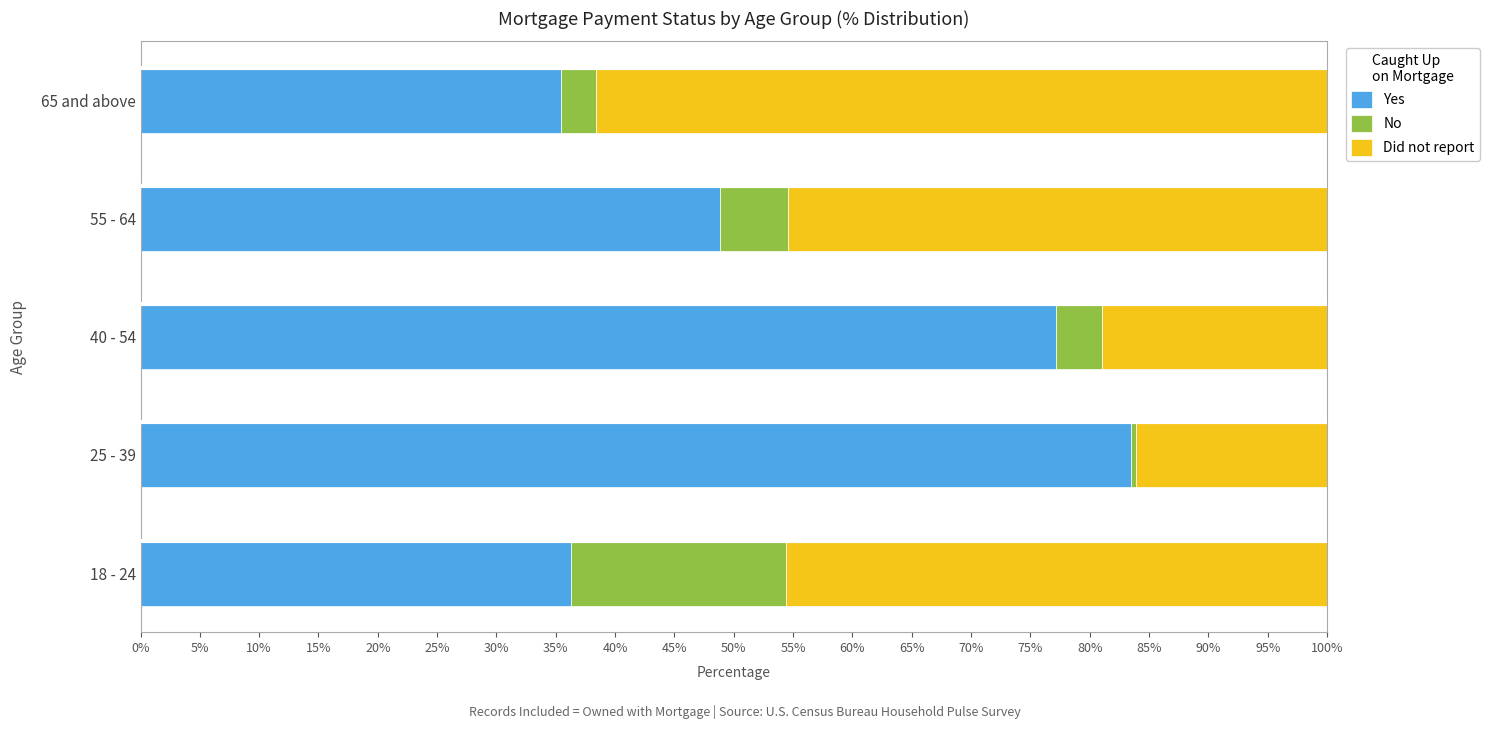

True or false: Yes has a value of 63.0 at 65 and above.

False